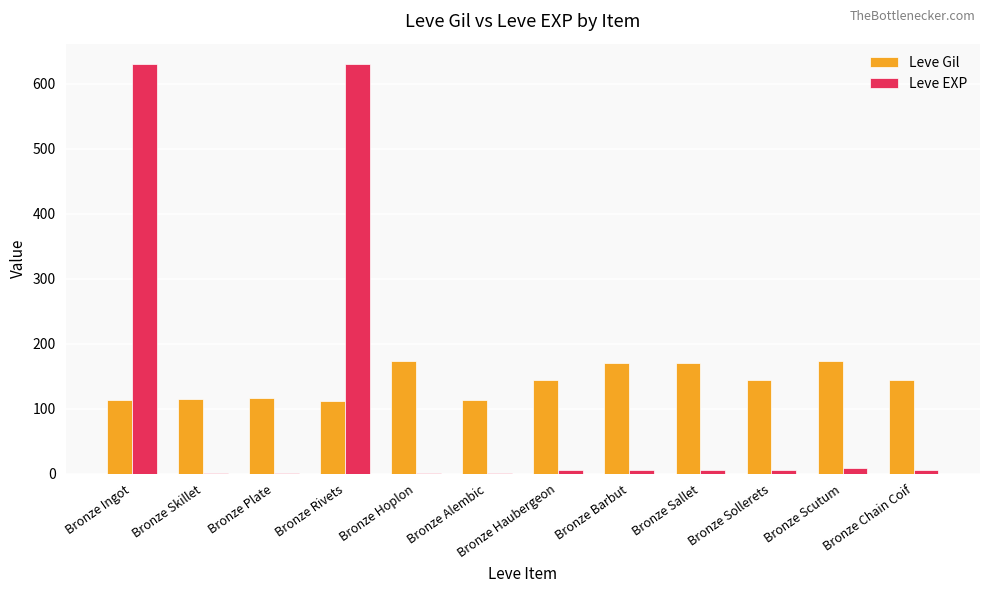

What is the maximum value for Leve EXP?

630